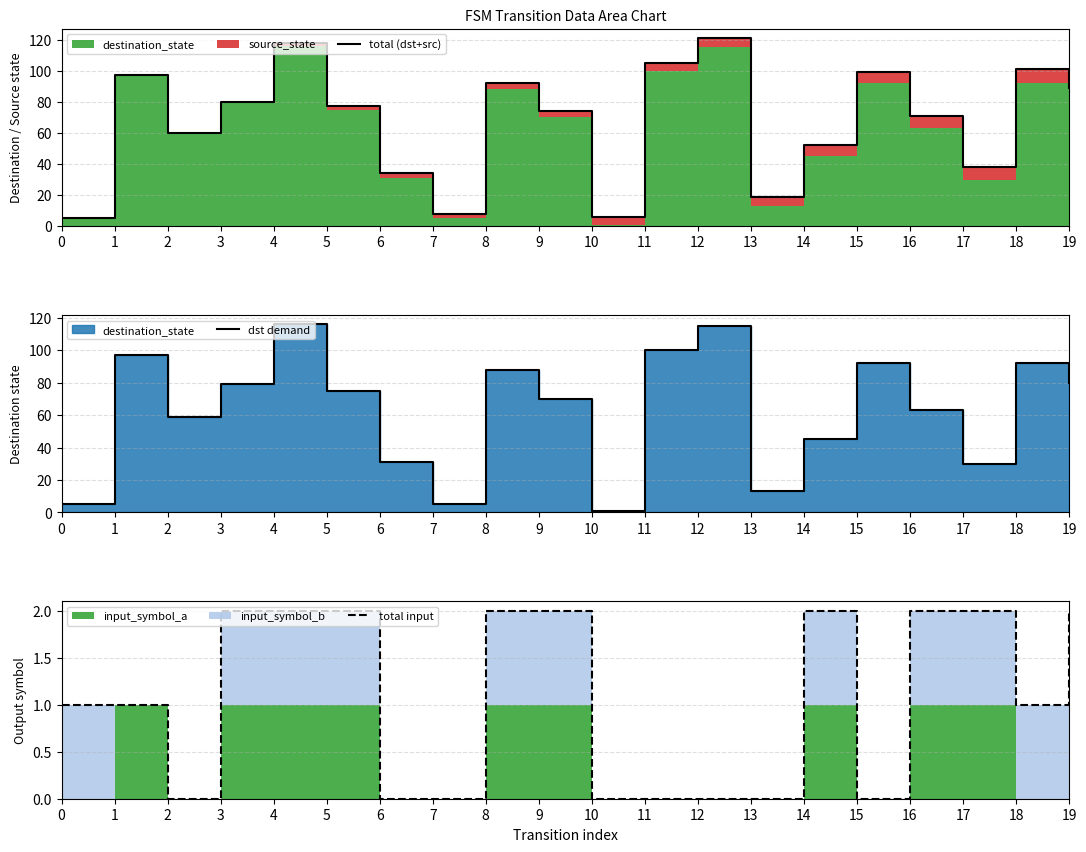

At which category is the sum across all series the highest?

4